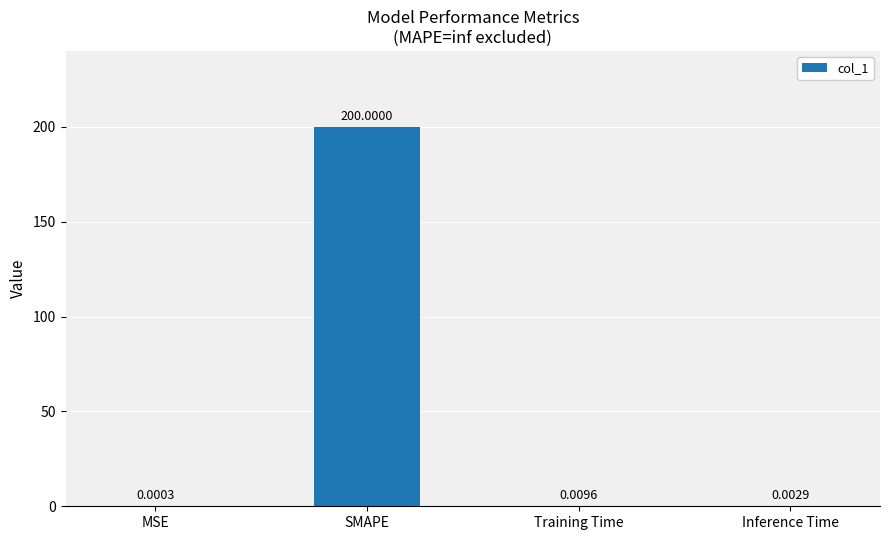

Which label corresponds to the largest value in the chart?

SMAPE